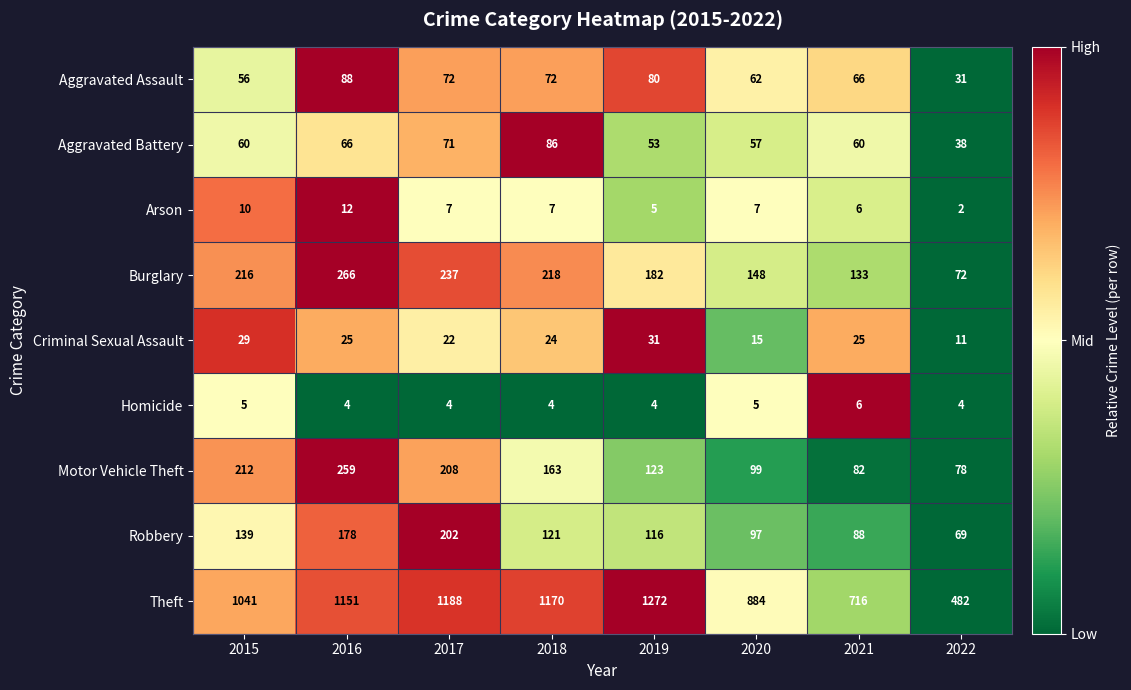

What is the greatest value displayed?

1272